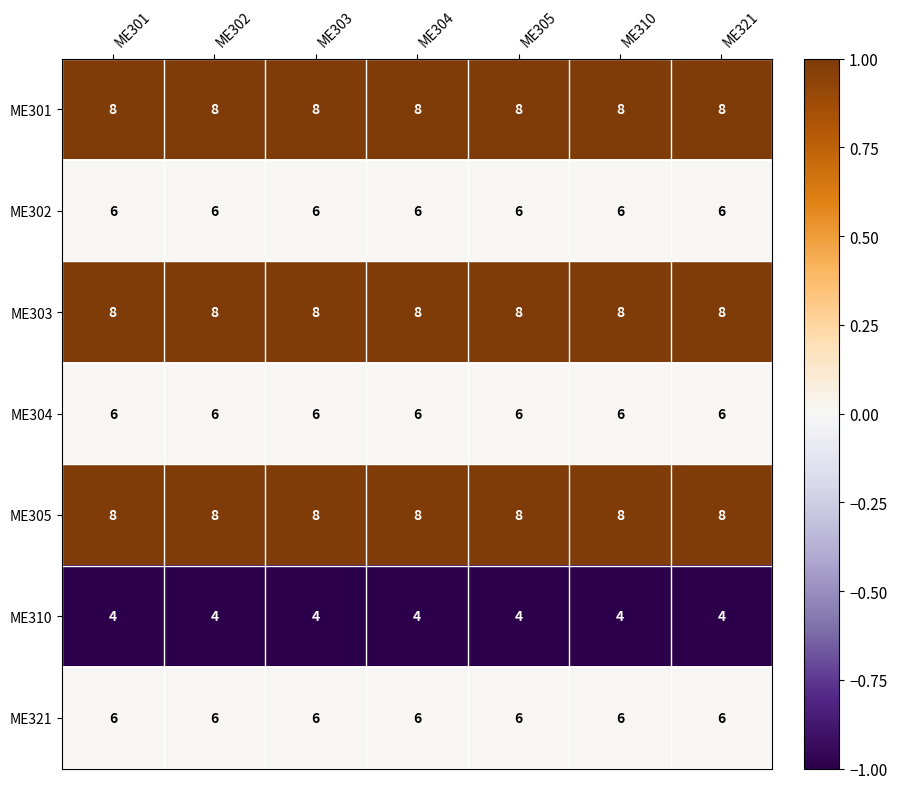

Read the ME321 value at ME303.

6